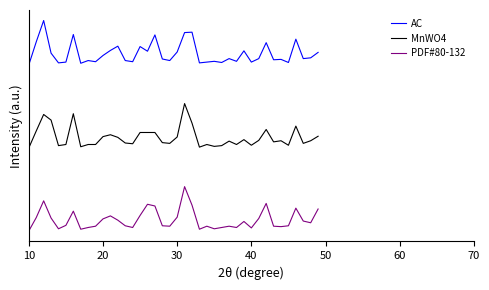

Reading left to right, transcribe all the data shown in this chart.

AC: 300.0	341.4	380.0	321.1	303.5	304.9	354.7	302.8	307.7	305.6	316.8	326.0	333.7	307.7	305.6	333.0	324.6	354.0	310.5	307.7	323.2	358.2	358.9	303.5	304.9	306.3	304.2	311.2	306.3	325.3	304.9	311.2	340.0	309.1	309.8	304.2	346.3	311.2	312.6	322.5
MnWO4: 150.0	180.5	210.3	200.2	154.1	156.1	211.7	152.0	156.1	156.1	170.3	173.7	169.0	158.8	157.5	177.8	177.8	177.8	159.5	158.1	169.7	230.0	194.7	151.4	156.1	152.7	154.1	162.2	156.1	164.9	154.7	163.6	183.2	160.8	162.9	154.7	189.3	158.1	162.9	171.0
PDF#80-132: 0.0	24.1	54.4	23.3	3.9	10.1	35.7	3.1	6.2	8.5	21.7	27.2	19.4	9.3	6.2	28.0	48.2	45.0	9.3	8.5	24.9	80.0	46.6	3.1	8.5	3.9	6.2	8.5	6.2	17.1	5.4	22.5	49.7	8.5	7.8	9.3	41.2	17.9	14.8	39.6